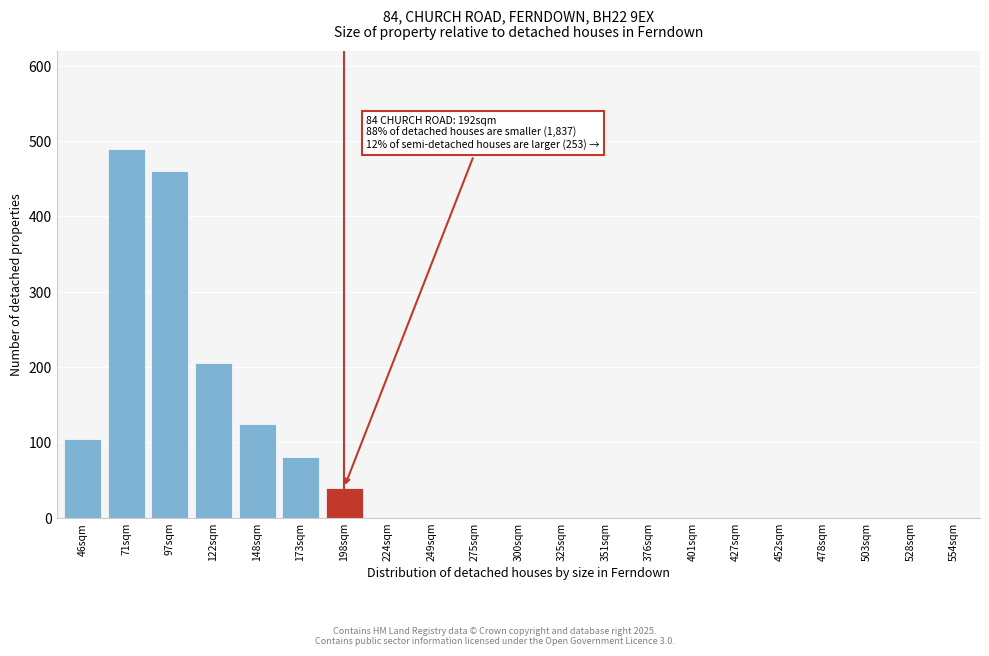

Reading right to left, what are all the values shown in this chart?

554sqm=0	528sqm=0	503sqm=0	478sqm=0	452sqm=0	427sqm=0	401sqm=0	376sqm=0	351sqm=0	325sqm=0	300sqm=0	275sqm=0	249sqm=0	224sqm=0	198sqm=40	173sqm=80	148sqm=125	122sqm=205	97sqm=460	71sqm=490	46sqm=105